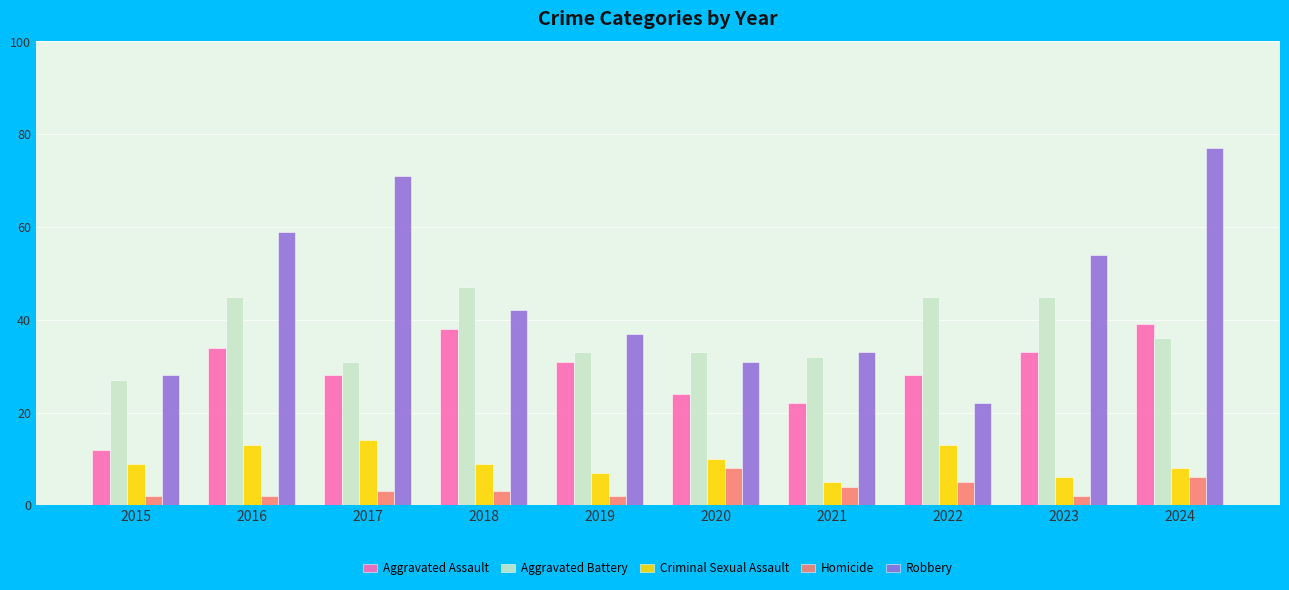

What is the greatest value displayed?

77